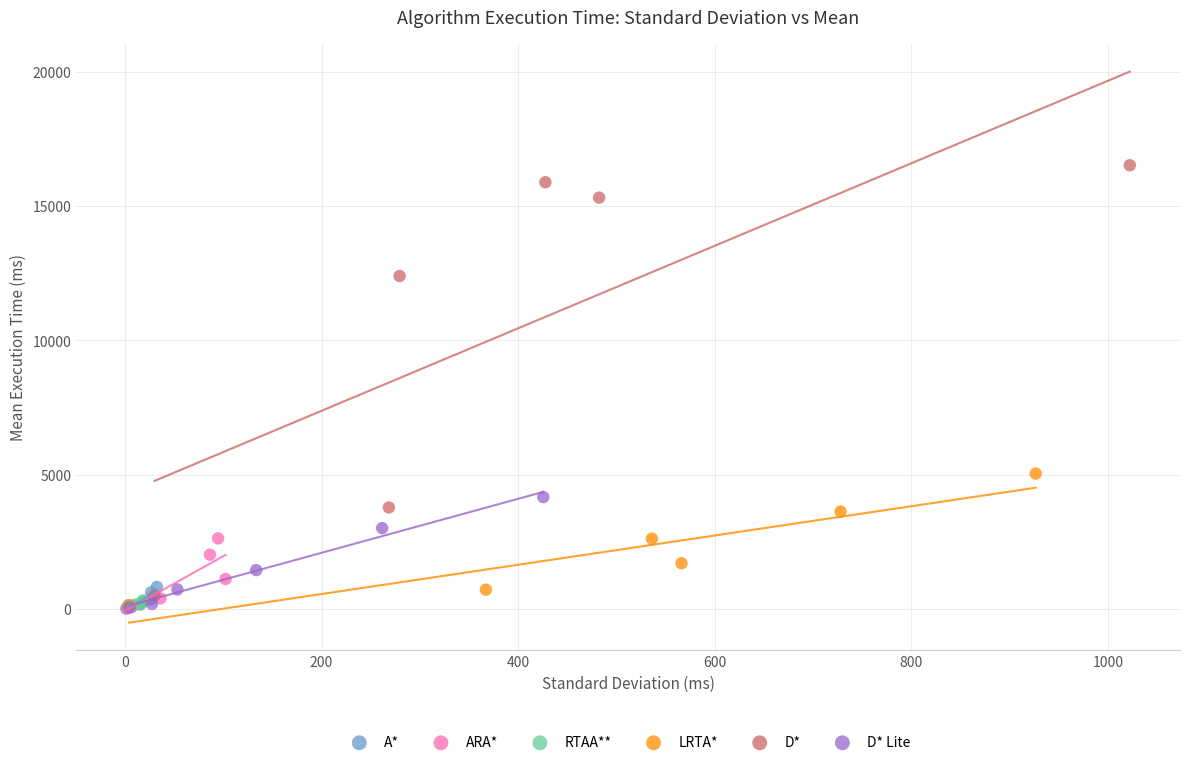

Which series contains the highest Y value?

D*